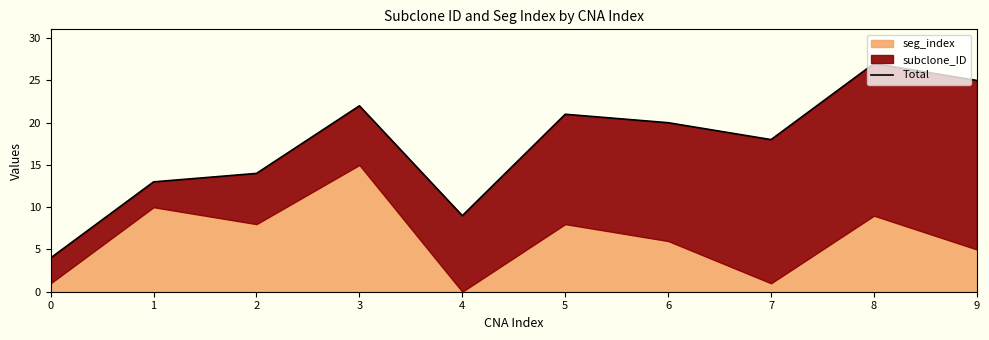

What is the change in value from 2 to 8?

+13